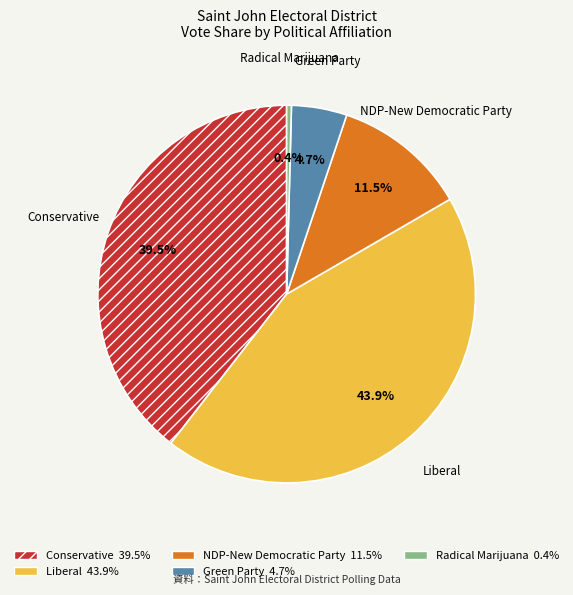

To the nearest percent, what is the average slice percentage?

20%